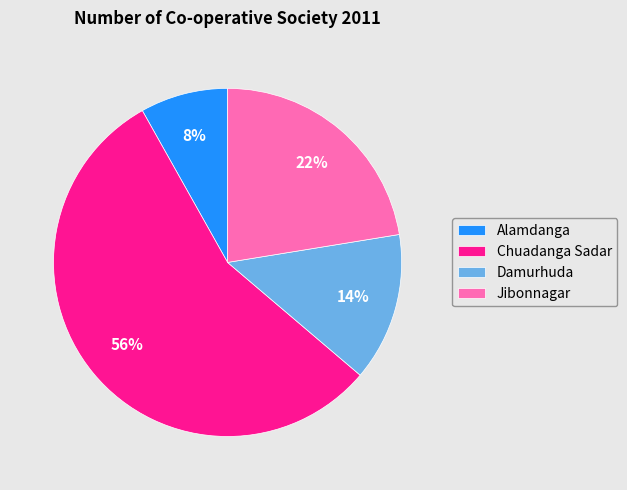

What percentage is the Alamdanga slice, to the nearest percent?

8%